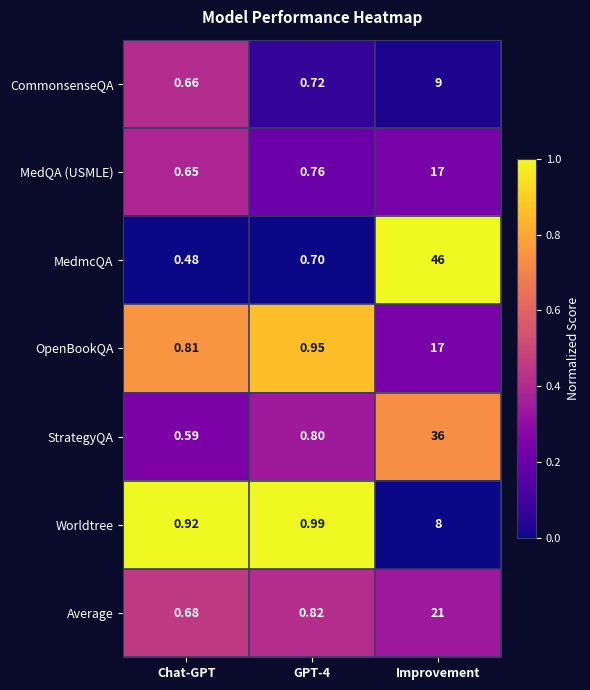

At which label does Worldtree reach its minimum?

Chat-GPT